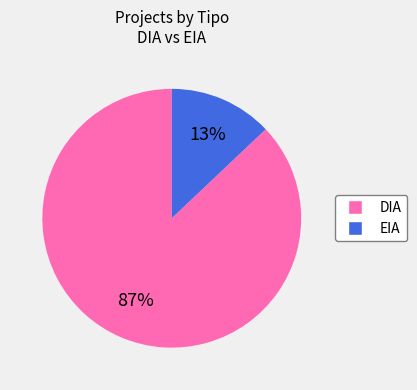

To the nearest percent, what percentage of the pie is DIA?

87%